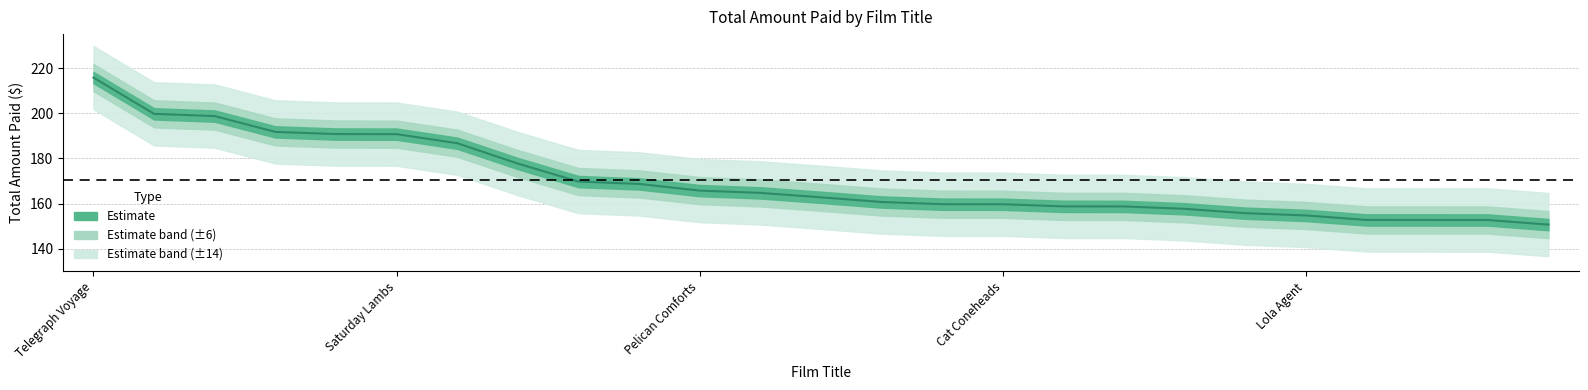

How many lines are shown in the chart?

1